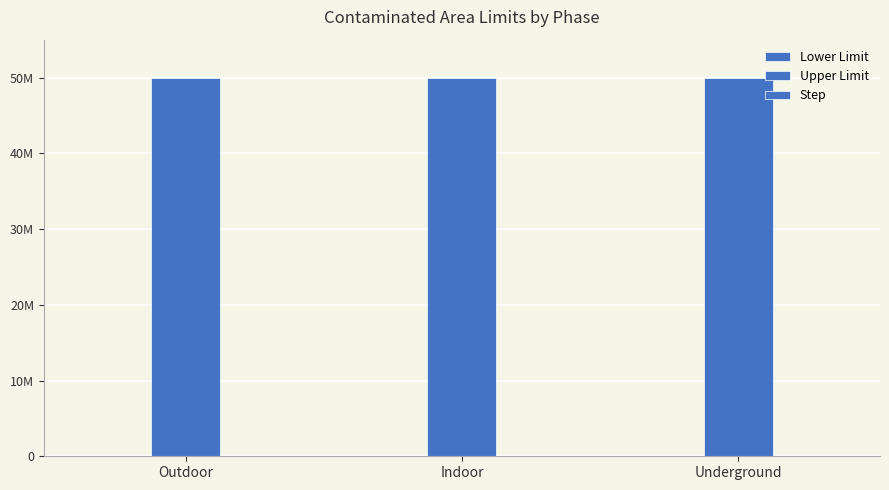

Between Outdoor and Underground, which series saw the biggest shift?

Lower Limit